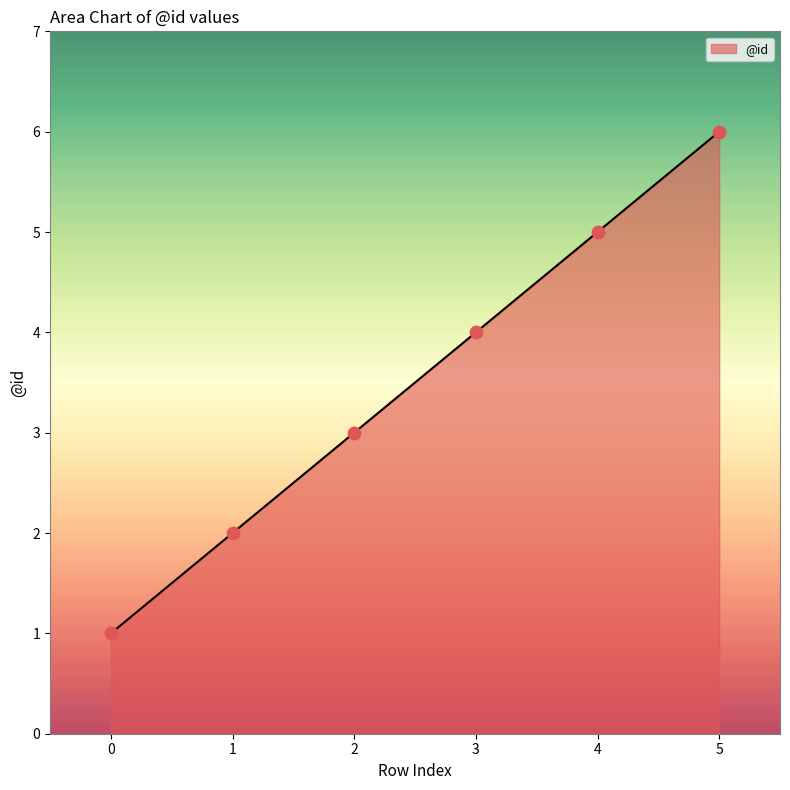

Approximately how many times larger is the value at 3 compared to 2?

1.3